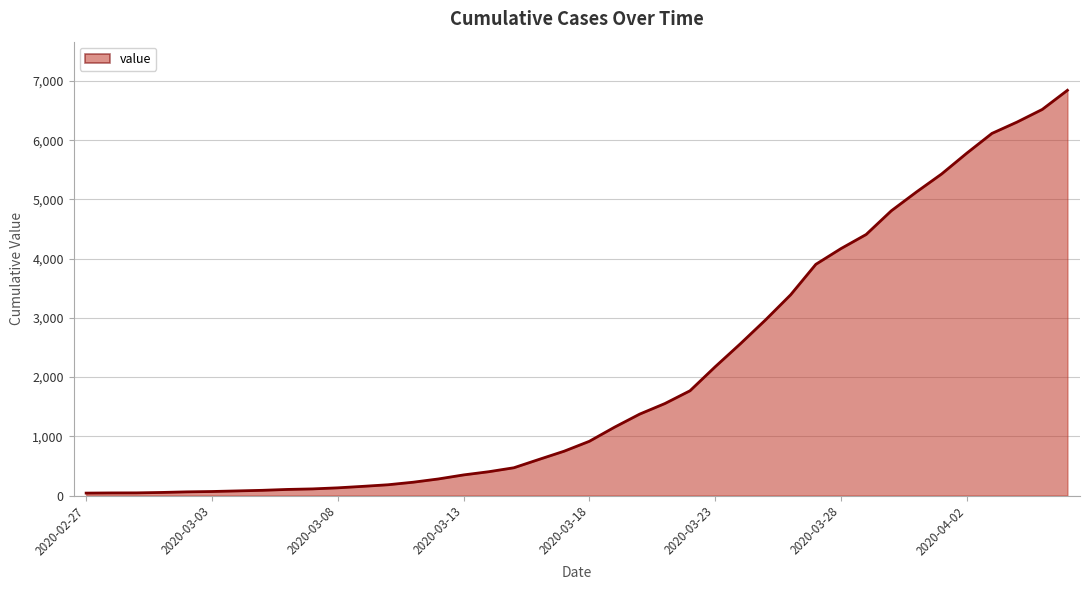

Count the number of categories in the chart.

40